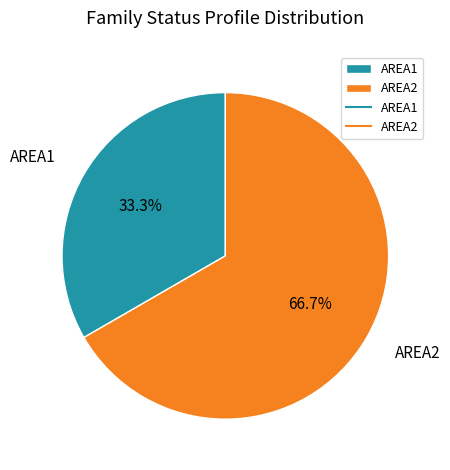

How many slices are in this pie chart?

2